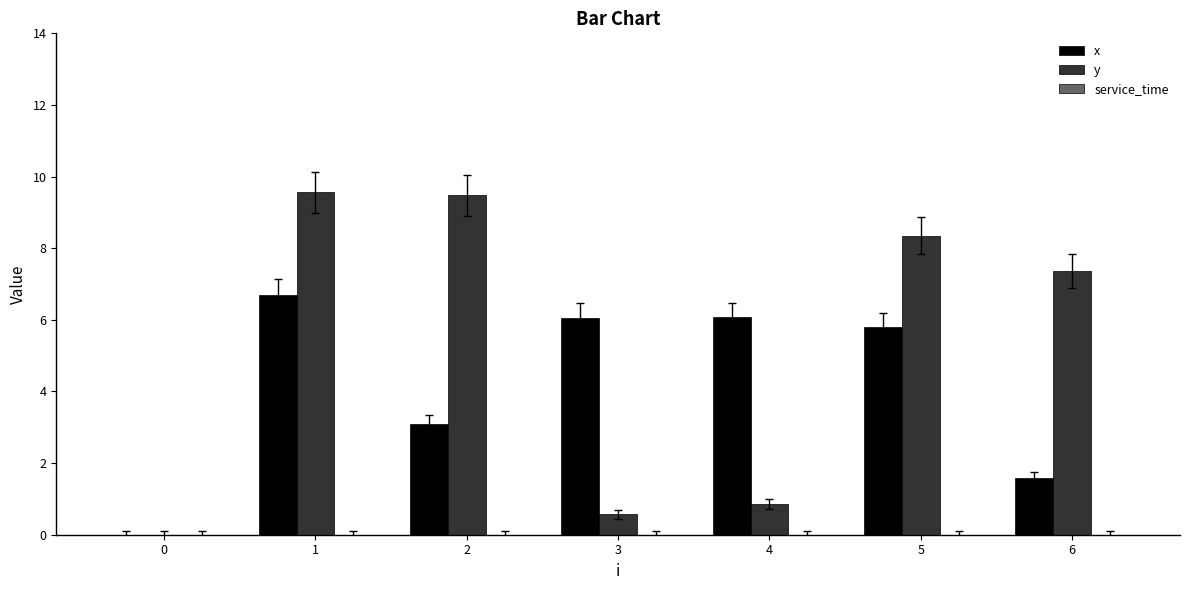

What value does the y series have at 2?

9.5